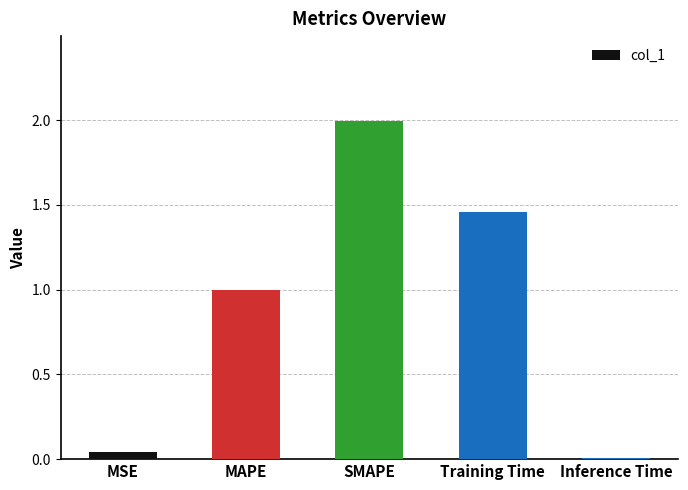

Rank the categories by value from lowest to highest.

Inference Time, MSE, MAPE, Training Time, SMAPE